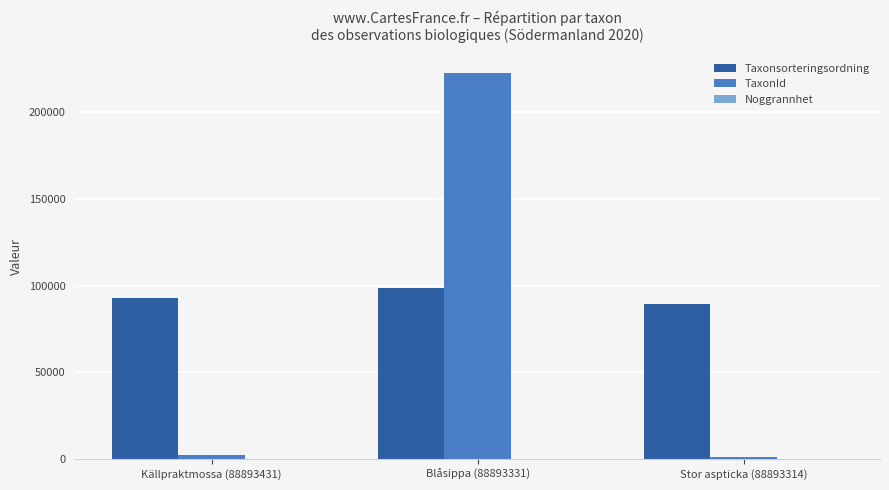

What is the sum of all Taxonsorteringsordning values?

280611